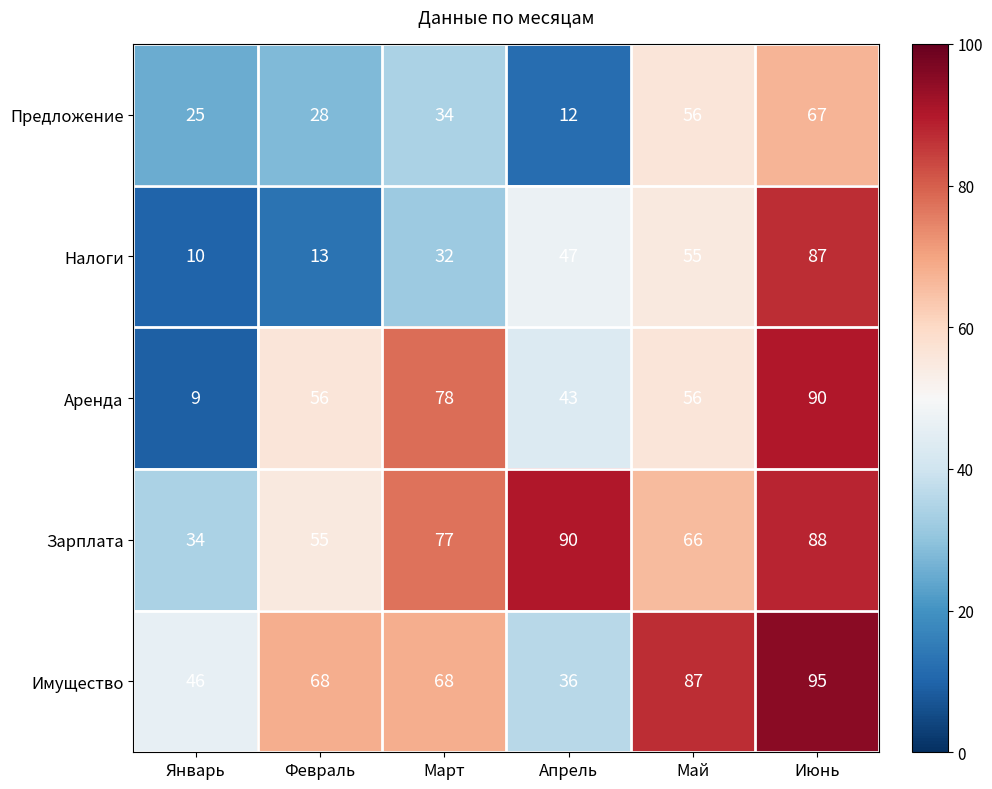

Where is Предложение nearest to the value 39?

Март